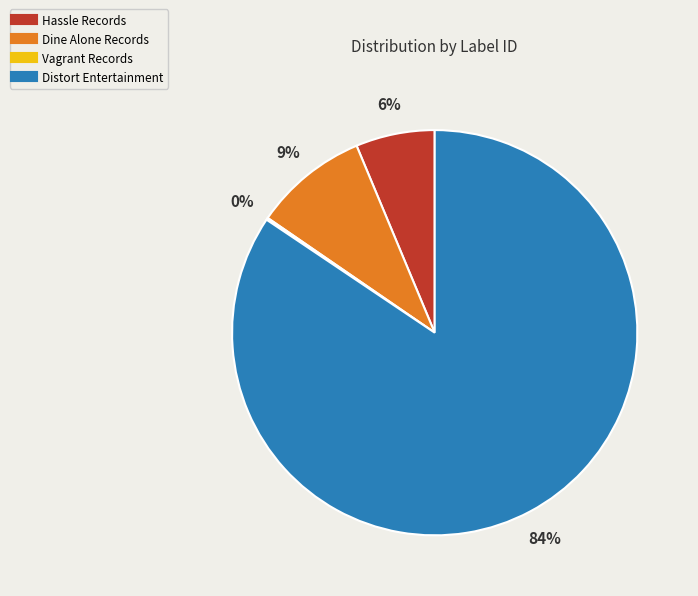

Which has a higher value, Hassle Records or Dine Alone Records?

Dine Alone Records